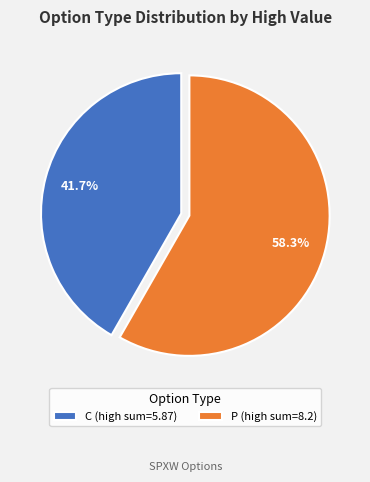

What percentage do P and C together represent?

100.0%